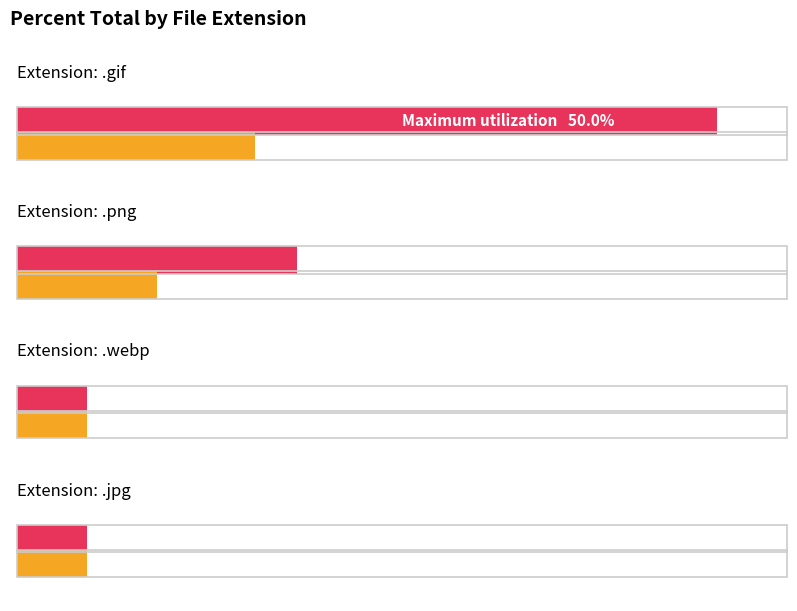

At which label is the value closest to 27?

png